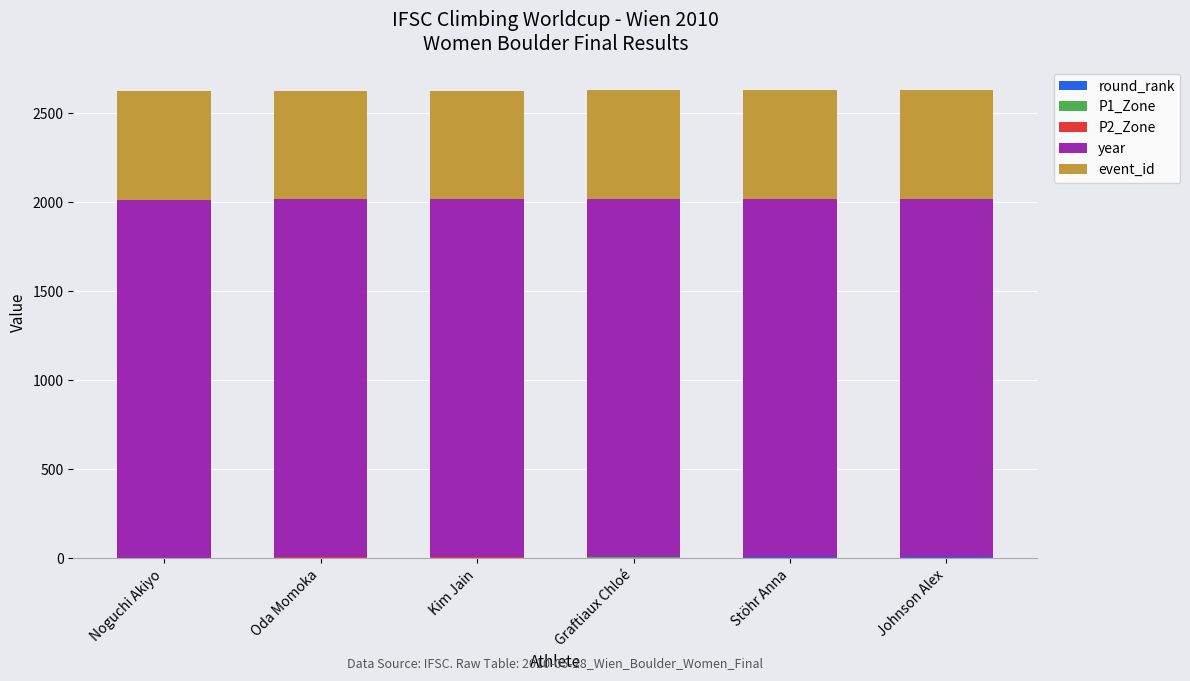

The round_rank series shows 5 at Stöhr Anna. True or false?

True